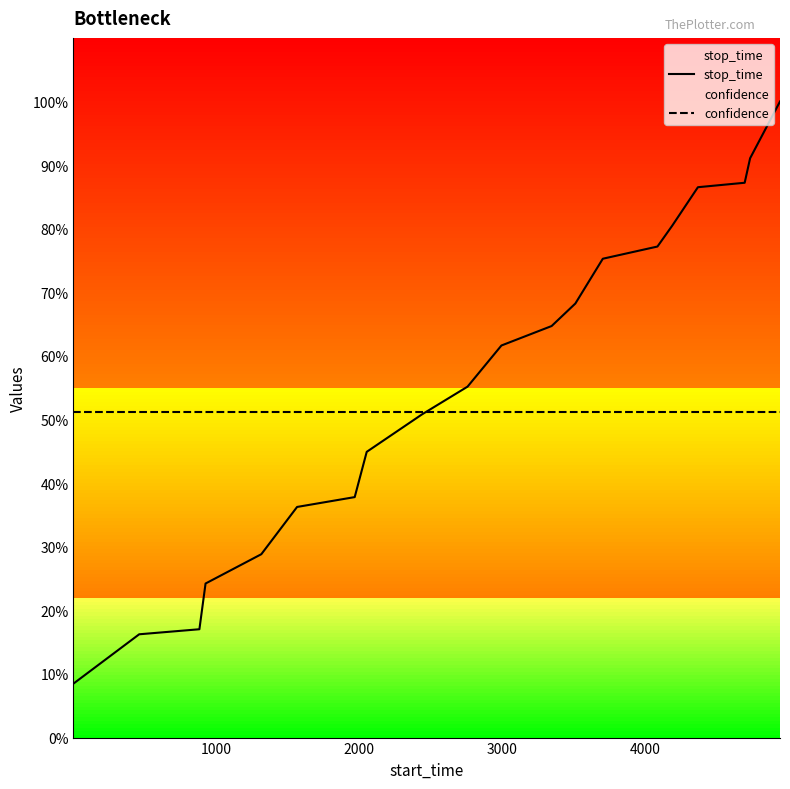

Rank the series by their average value, from highest to lowest.

stop_time, confidence